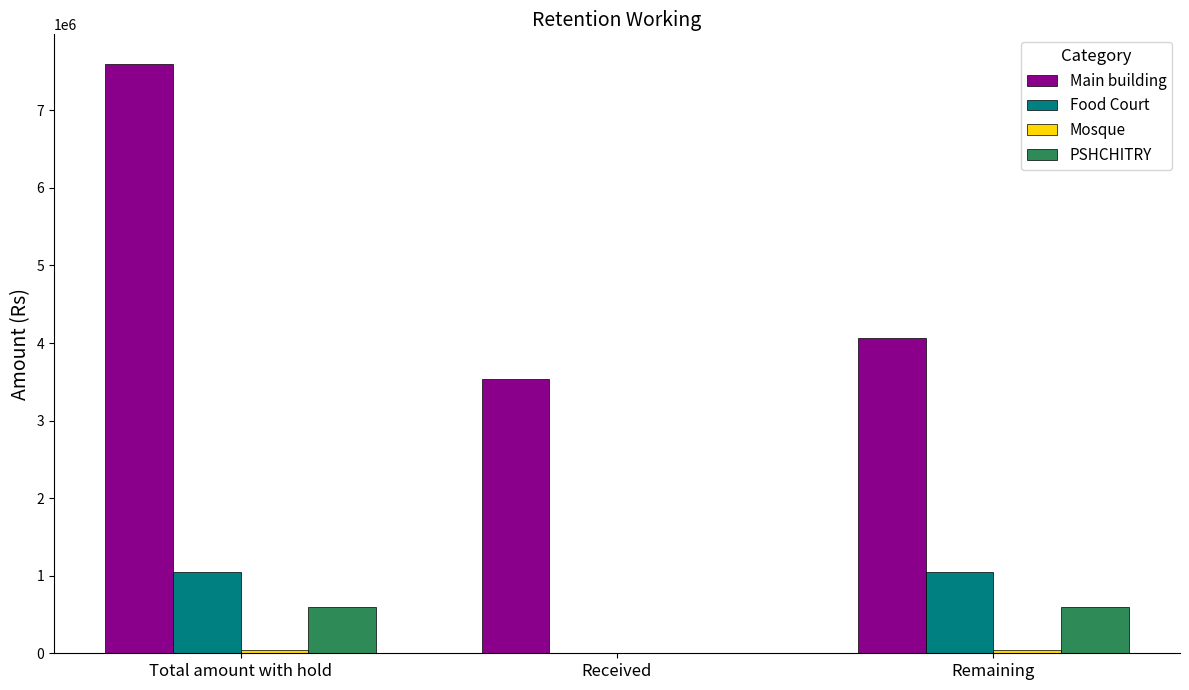

At which label is Main building closest to 5567477?

Remaining